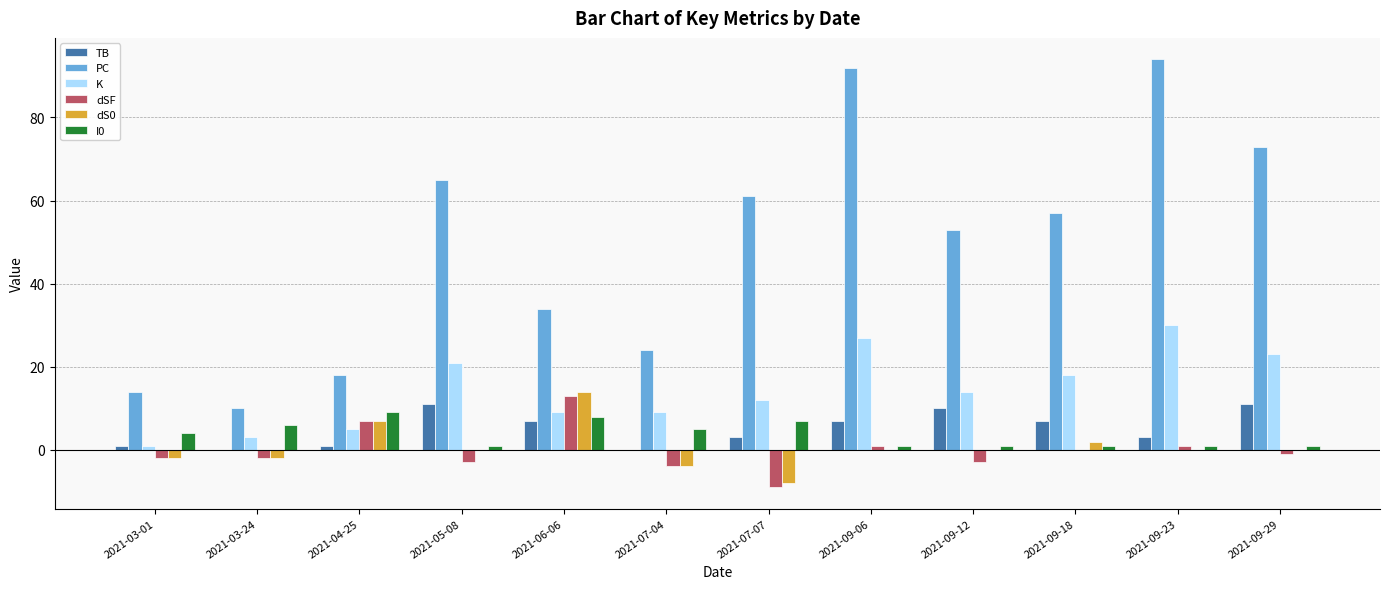

How many groups of bars are there?

12